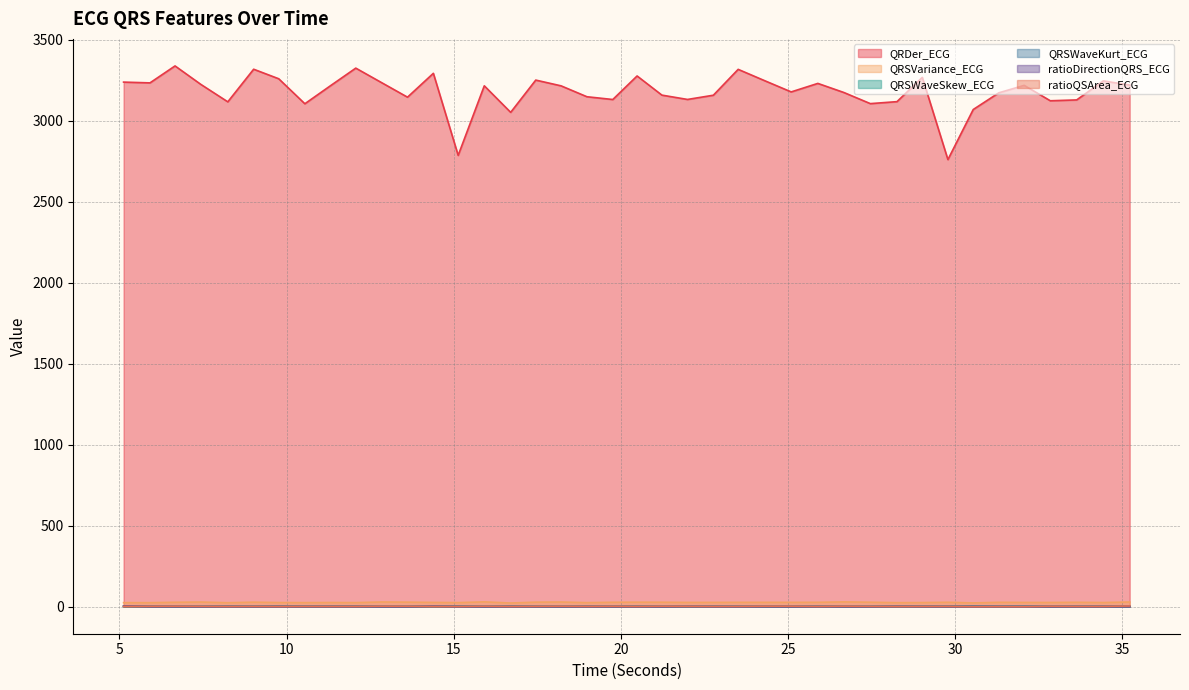

List the labels in order of QRSVariance_ECG value, smallest first.

16.703125, 30.5390625, 8.2421875, 5.9140625, 28.2578125, 5.125, 18.984375, 10.546875, 12.0703125, 15.1328125, 29.015625, 9.765625, 34.4296875, 11.3203125, 32.84375, 32.0625, 21.9921875, 14.390625, 22.765625, 25.09375, 23.5078125, 24.296875, 31.3046875, 33.6328125, 25.890625, 29.78125, 19.7578125, 6.6640625, 21.2265625, 27.4609375, 20.484375, 9.015625, 17.453125, 13.6171875, 7.4375, 18.2109375, 35.21875, 12.8359375, 26.671875, 15.9140625